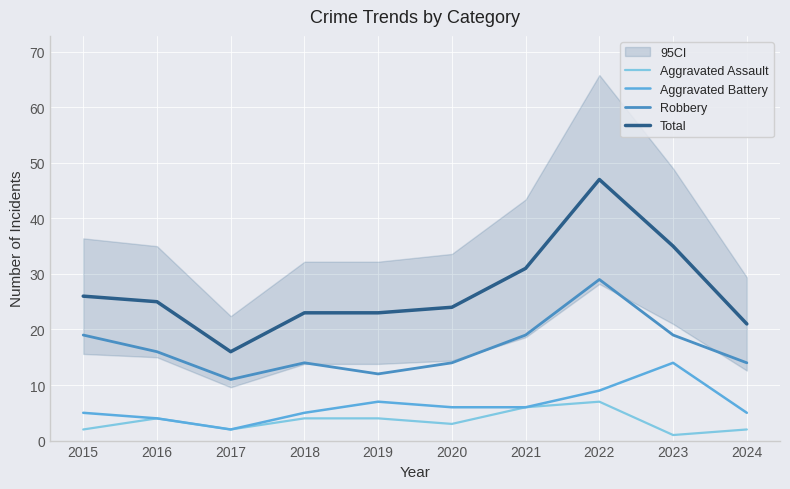

True or false: Total and Robbery cross at least once.

False